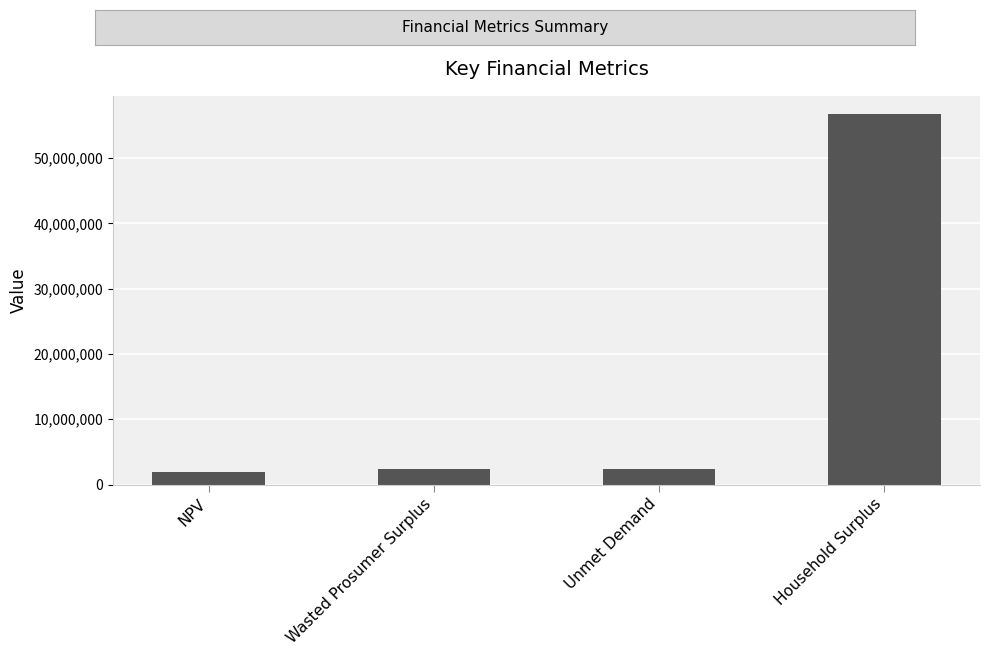

Is it true that the value at Wasted Prosumer Surplus is 2383721.7?

True